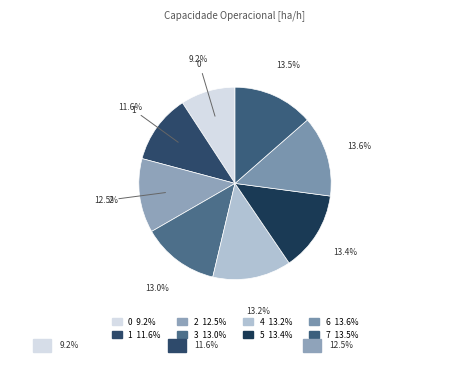

To the nearest percent, what is the average slice percentage?

12%